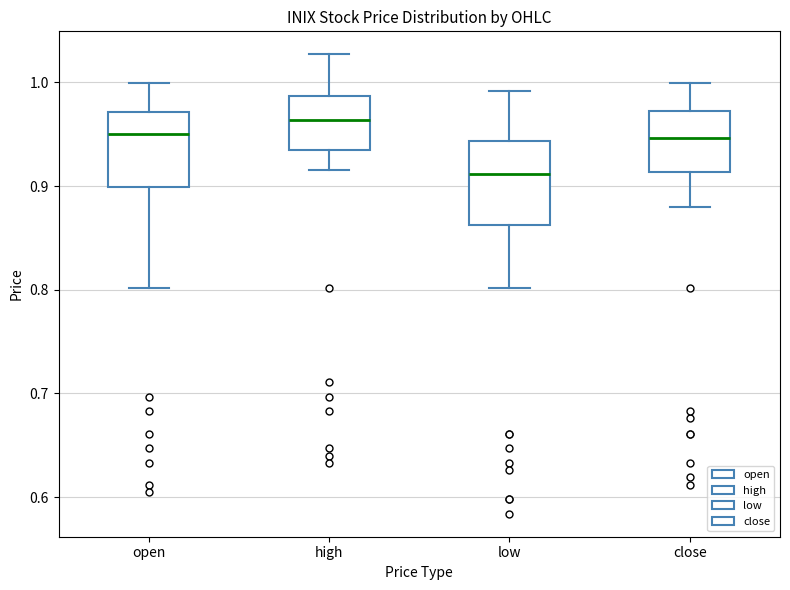

Reading left to right, transcribe this box plot: for each box, give where its median line is, the range the box spans, and where its two whiskers end, as read against the y-axis. The values are not printed on the chart, so give them approximately, as read against the axis.

open: median 0.95, box 0.90 to 0.97, whiskers 0.80 to 1.00
high: median 0.96, box 0.93 to 0.99, whiskers 0.92 to 1.03
low: median 0.91, box 0.86 to 0.94, whiskers 0.80 to 0.99
close: median 0.95, box 0.91 to 0.97, whiskers 0.88 to 1.00